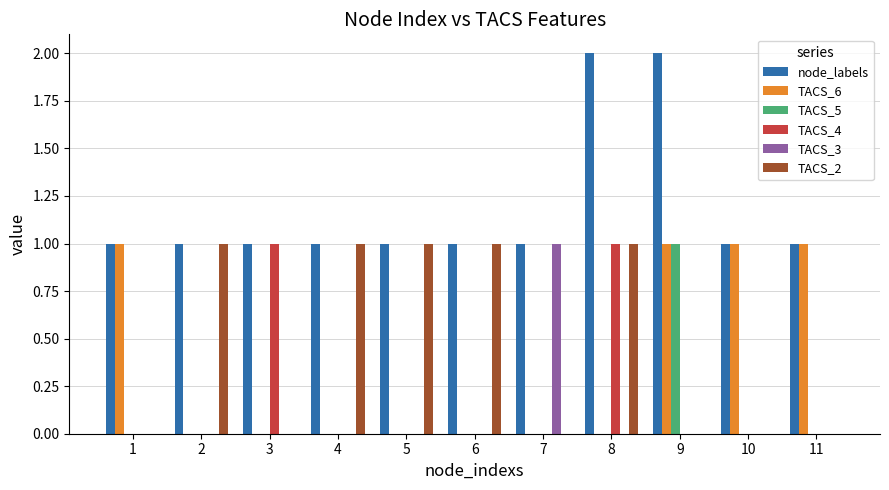

What is the sum of all TACS_6 values?

4